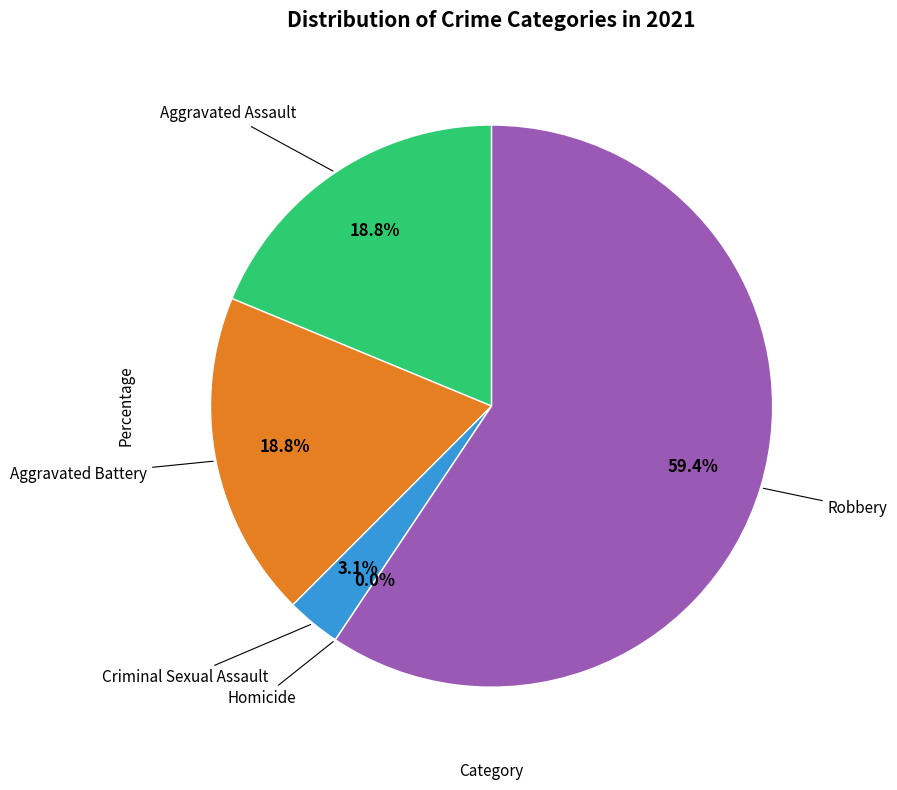

Approximately how many times larger is the value at Criminal Sexual Assault compared to Robbery?

0.1